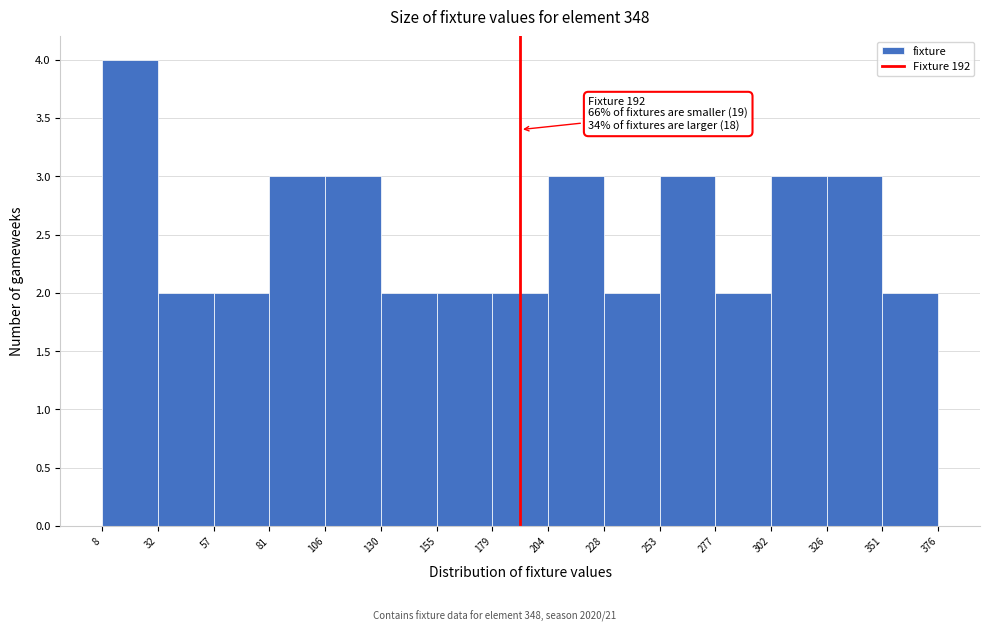

Which range on the x-axis has the tallest bar?

8 to 32